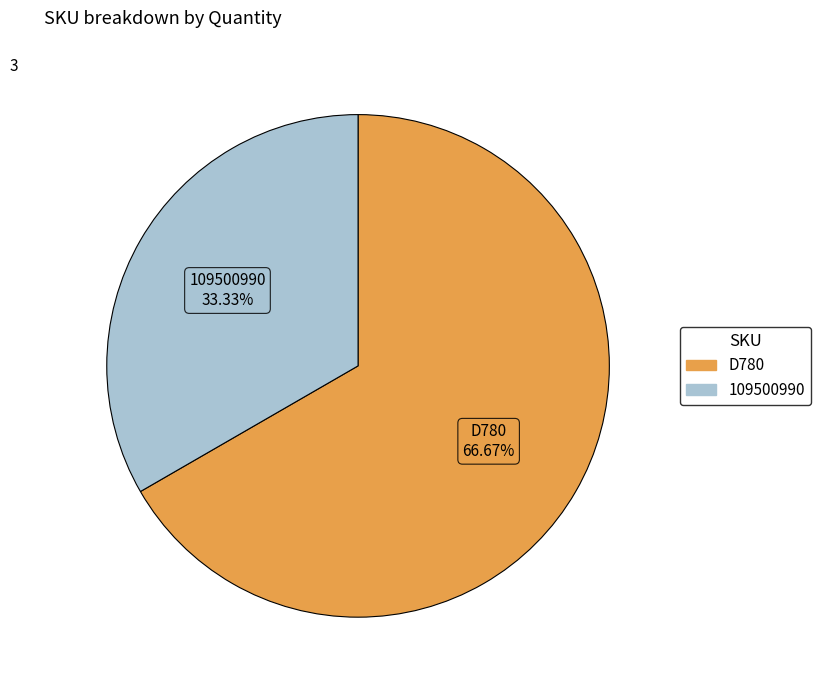

Approximately how many times larger is the value at 109500990 compared to D780?

0.5